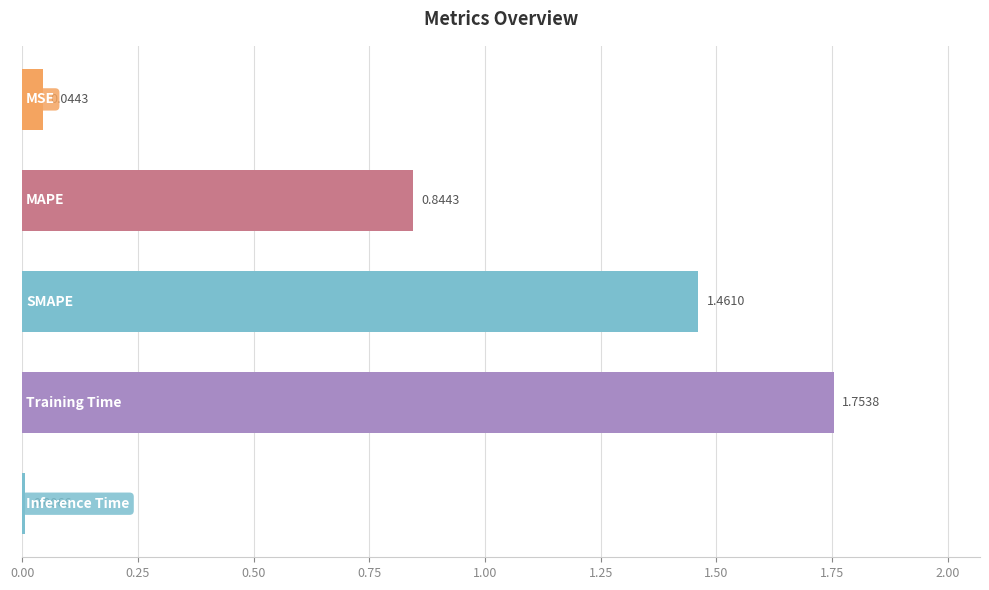

What is the sum of all values?

4.1